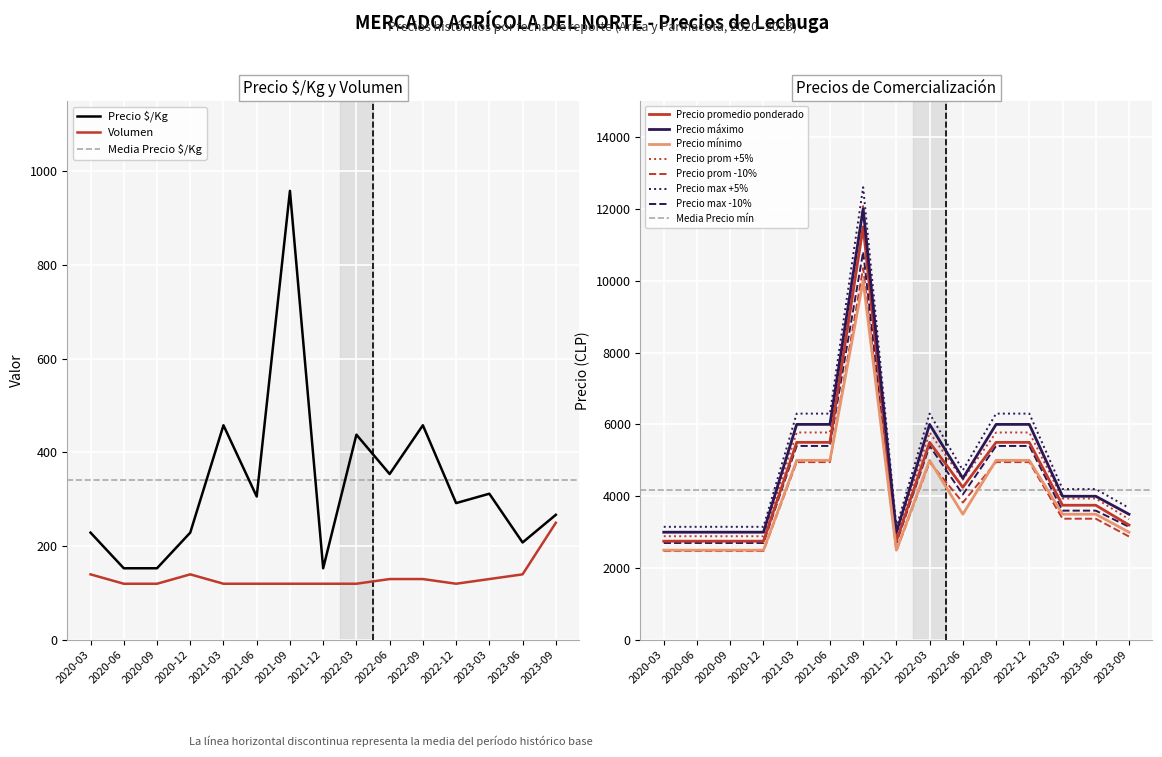

What is the greatest value displayed?

12000